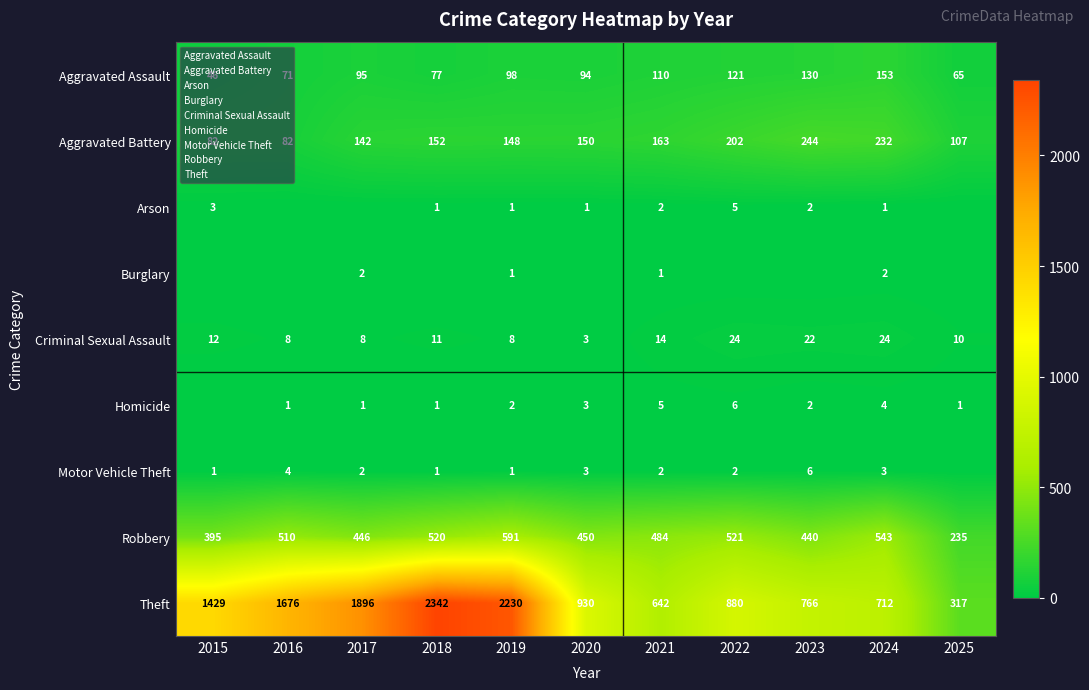

Is it true that Robbery equals 484 at 2021?

True